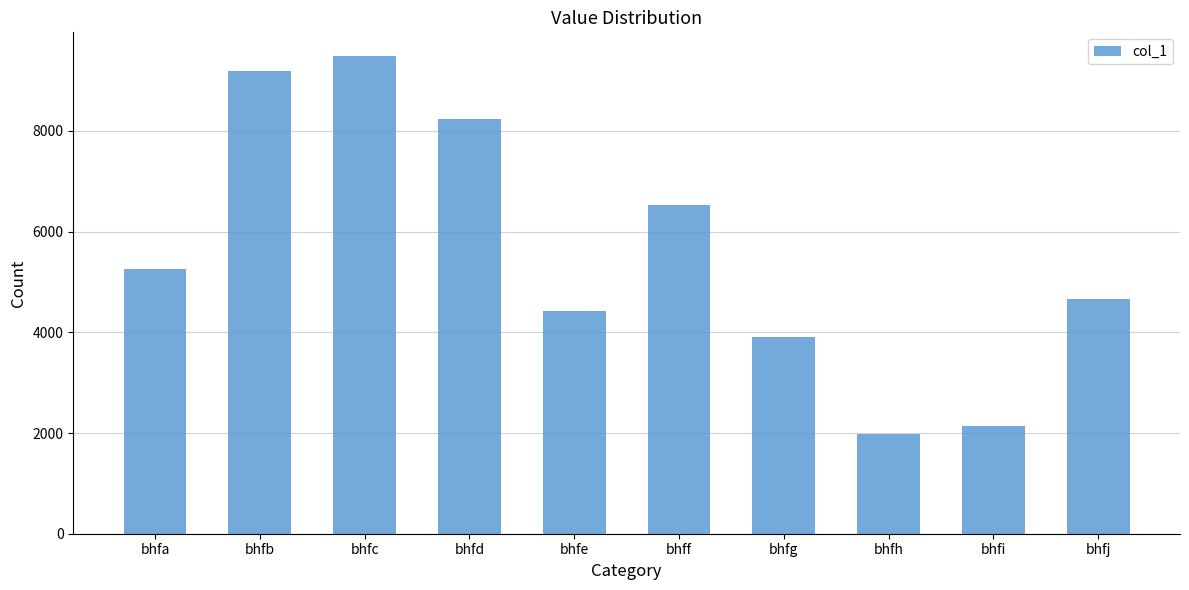

What is the change in value from bhfa to bhfe?

-842